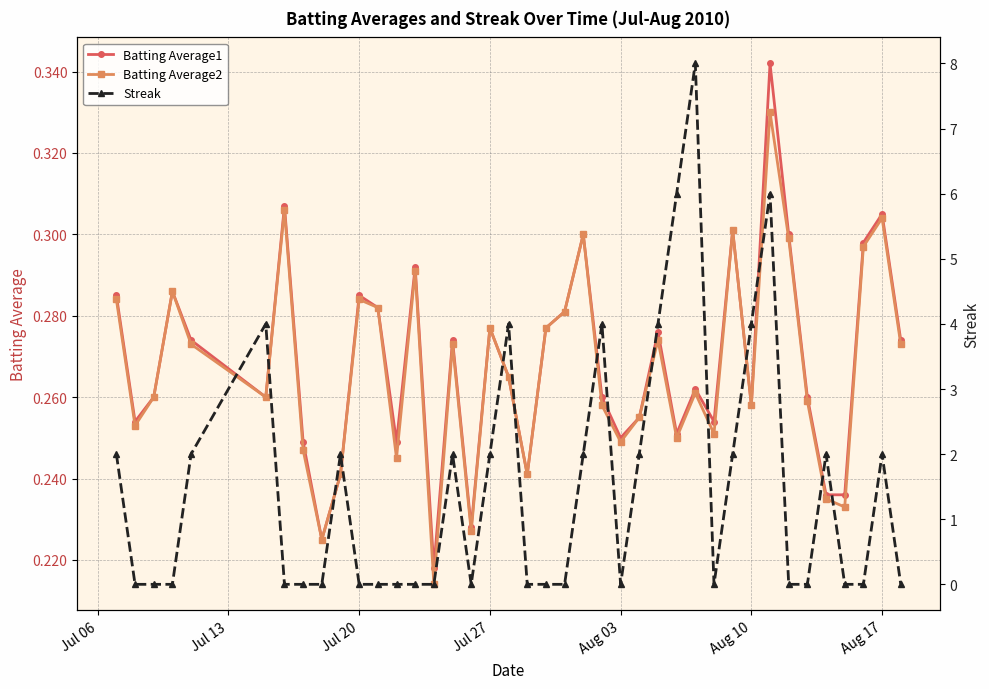

How many interior local peaks does the Batting Average2 series have?

12